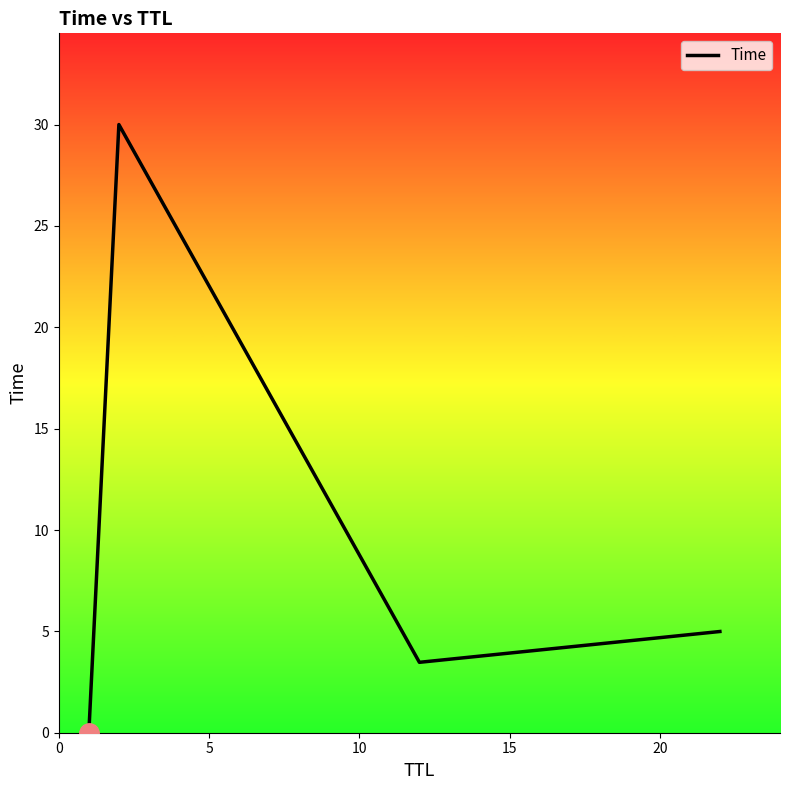

What is the difference between the maximum and minimum values?

30.0